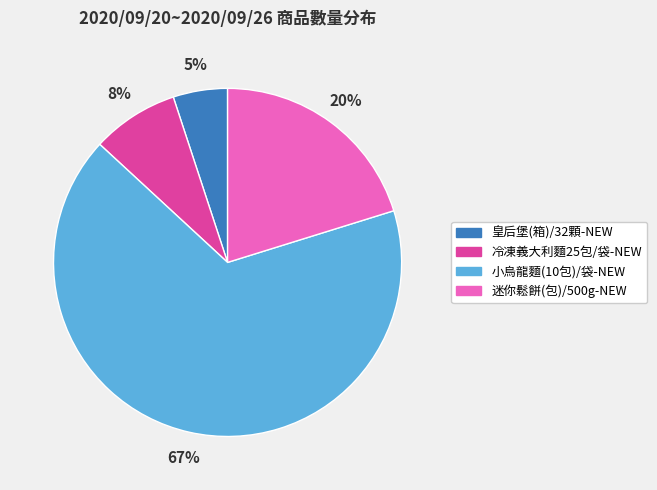

Is the sum of 冷凍義大利麵25包/袋-NEW and 皇后堡(箱)/32顆-NEW greater than half?

No